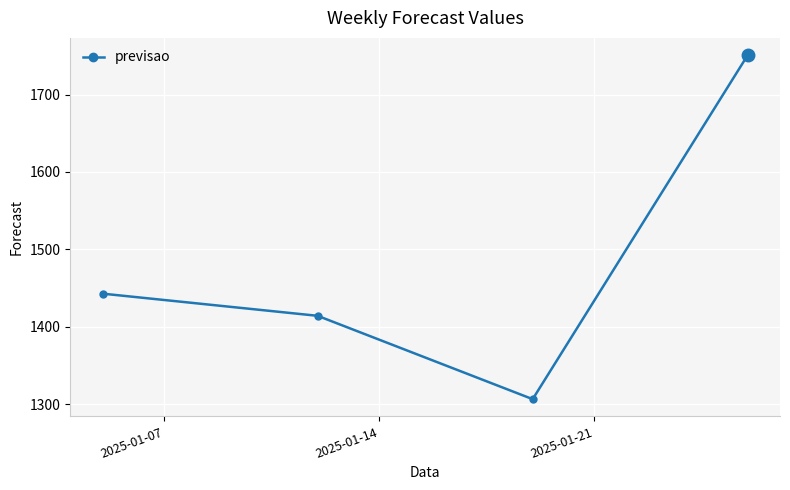

True or false: the data has more than 0 interior local peaks.

False